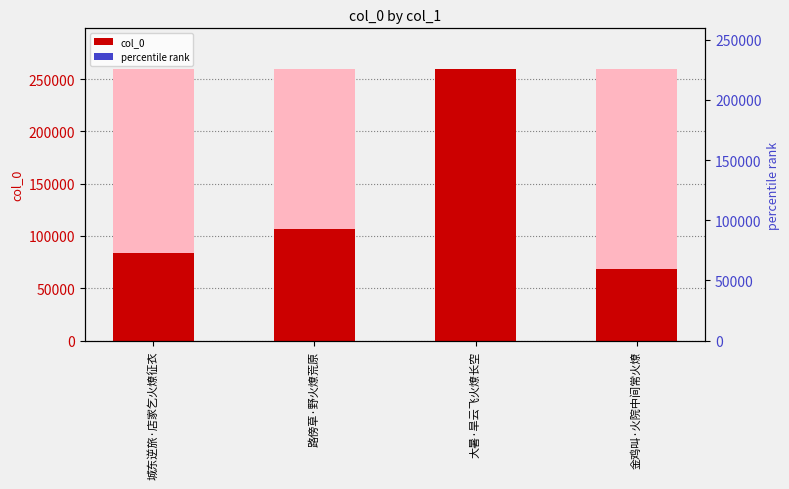

Read the percentile rank value at 路傍草·野火燎荒原.

41.0